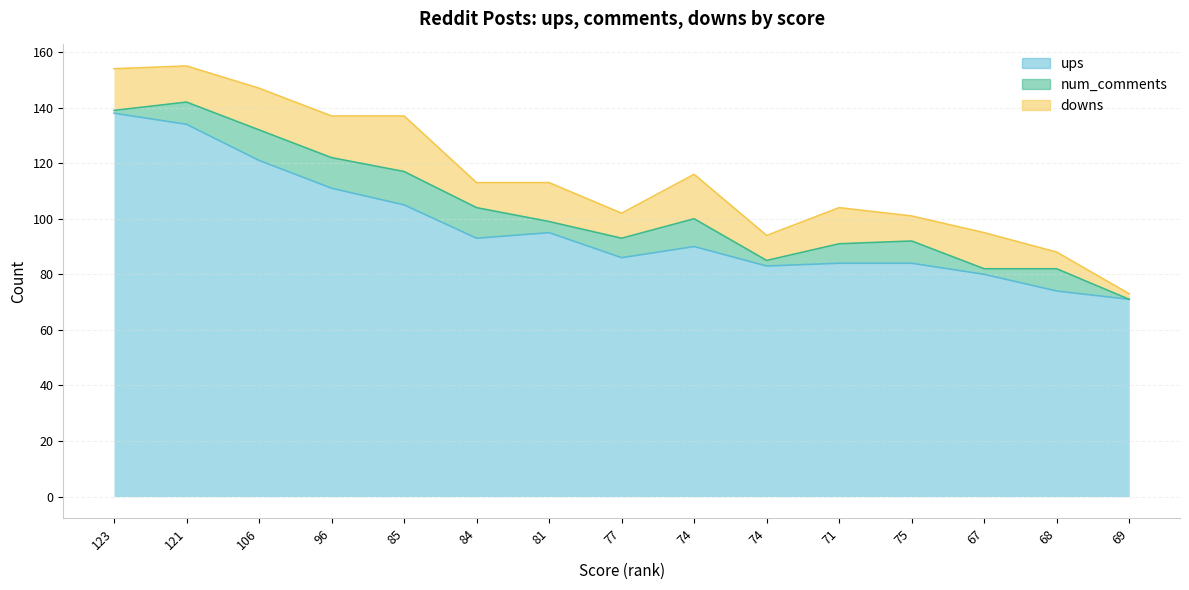

Rank the categories by ups value from highest to lowest.

123, 121, 106, 96, 85, 81, 84, 74, 77, 71, 75, 74, 67, 68, 69